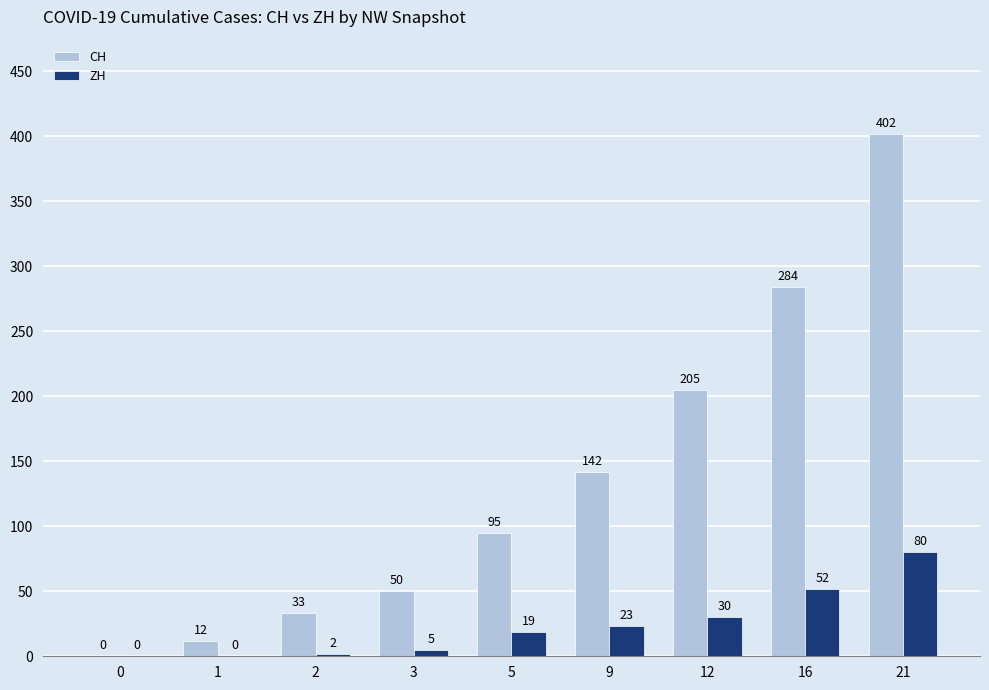

How many categories are shown in the chart?

9